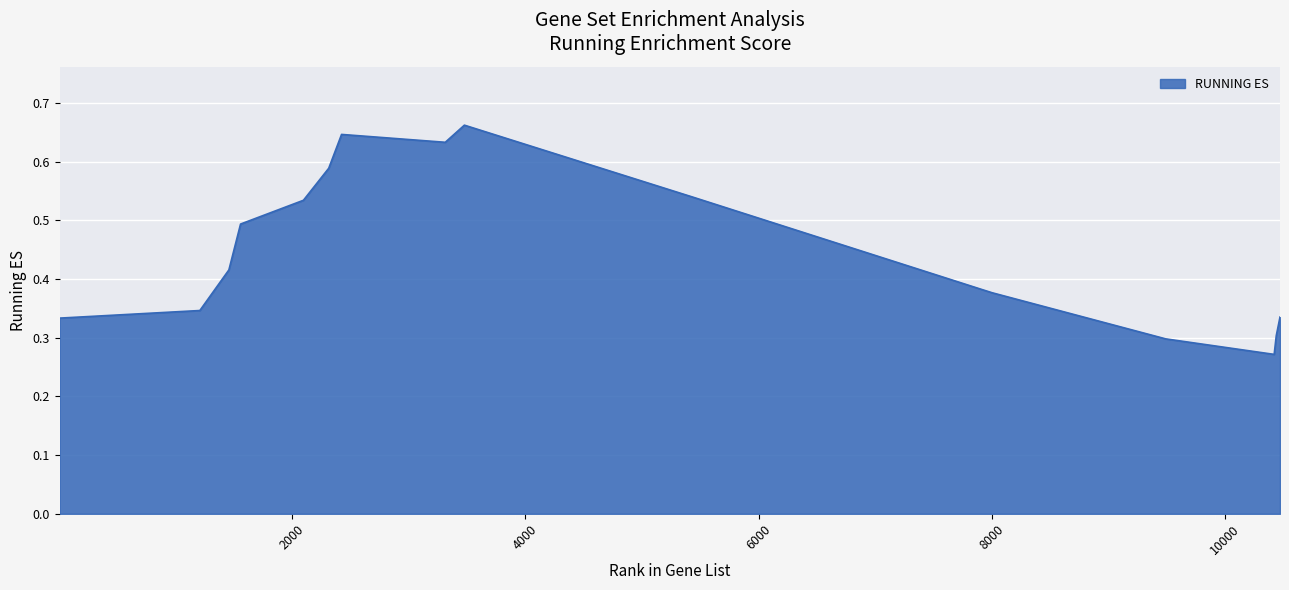

At which category does the data reach its first local valley?

3312